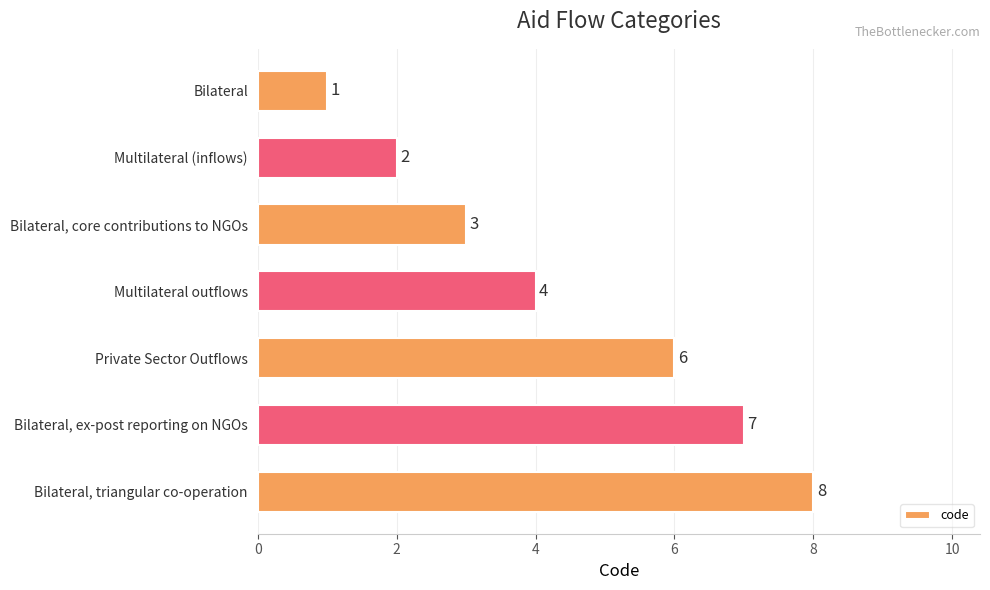

How many data points does each series have?

7